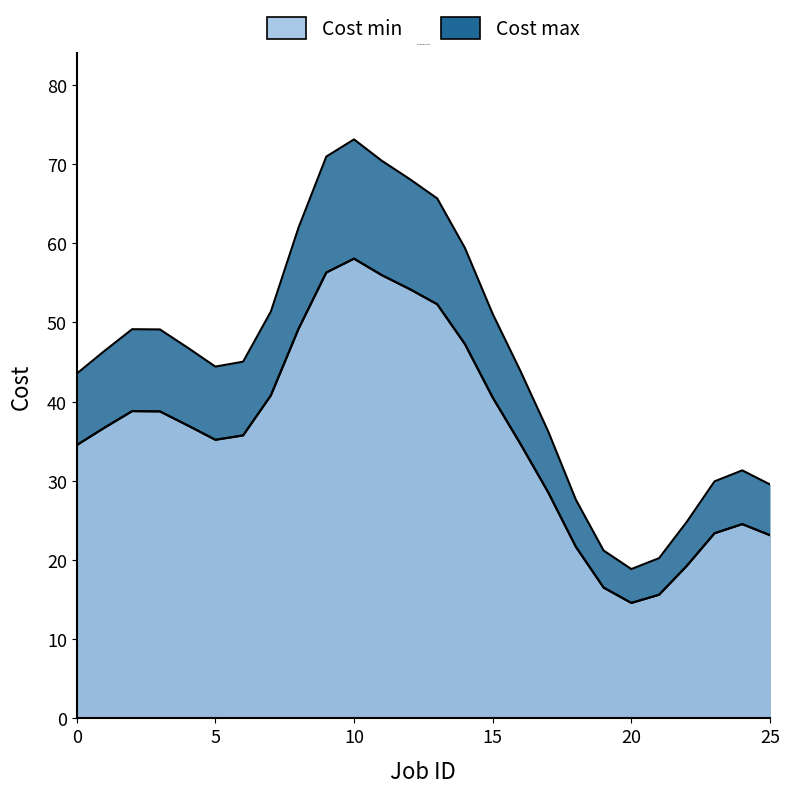

True or false: Cost min and Cost max intersect in this chart.

False